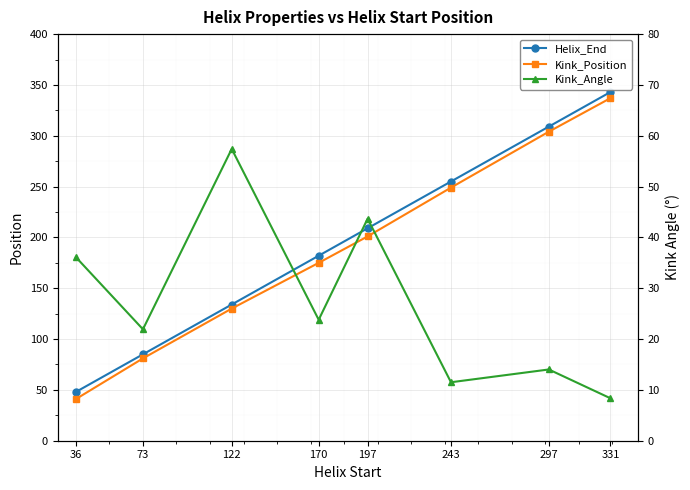

Count the number of data series in this chart.

3